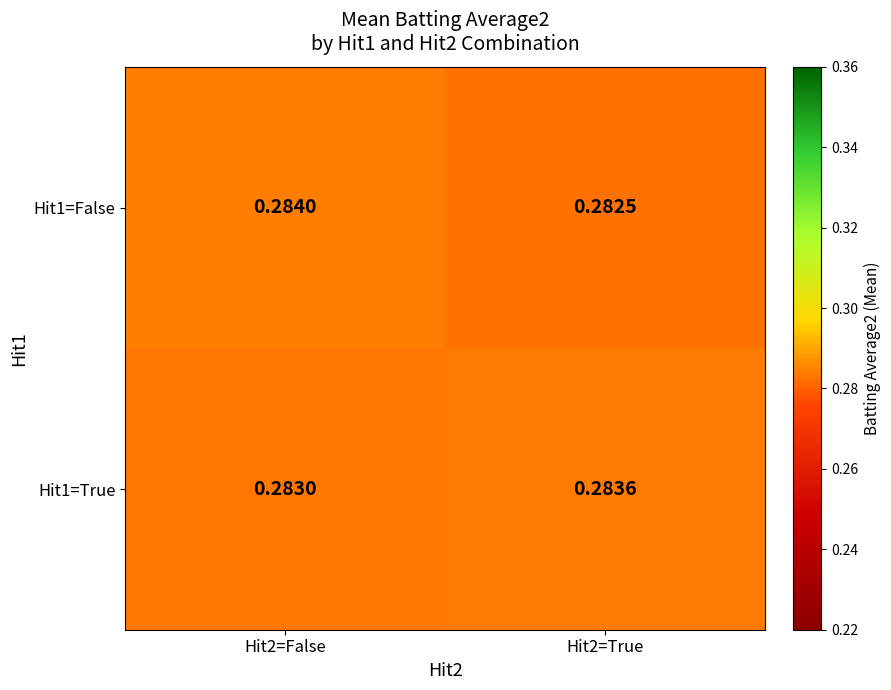

Is the value of Hit1=True at Hit2=False greater than the value of Hit1=False at Hit2=True?

Yes